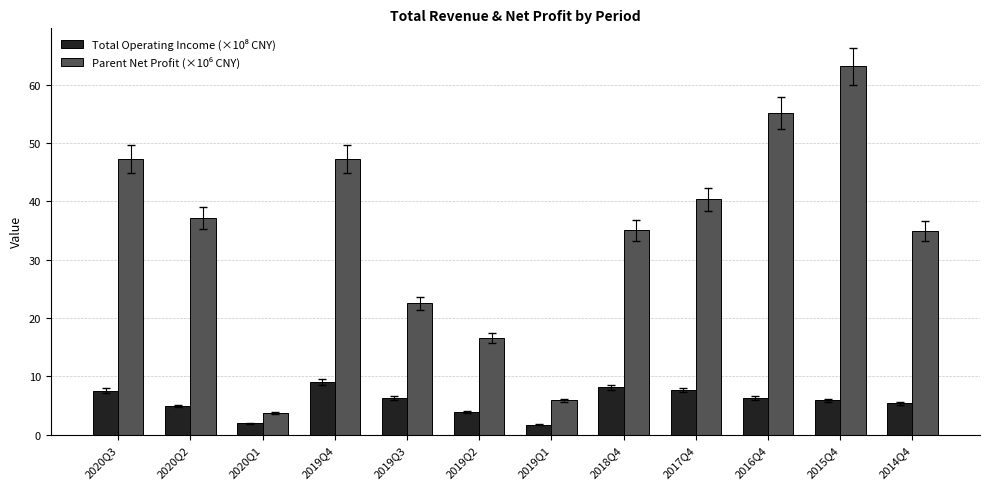

Which label corresponds to the largest value in the chart?

2015Q4